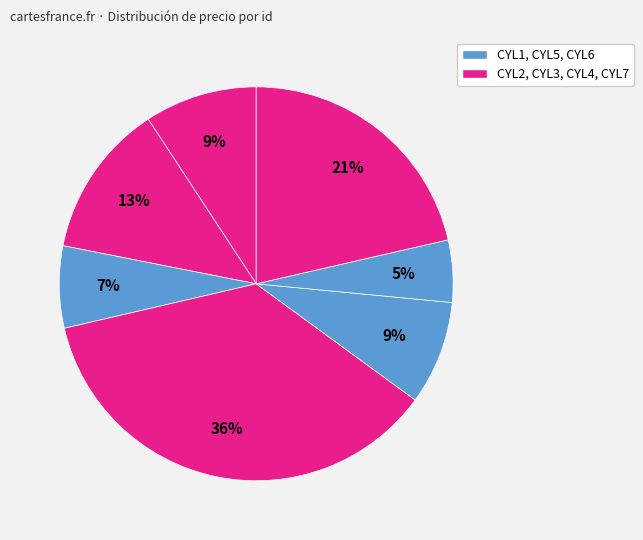

To the nearest percent, what is the difference between the largest and smallest slice percentages?

31%